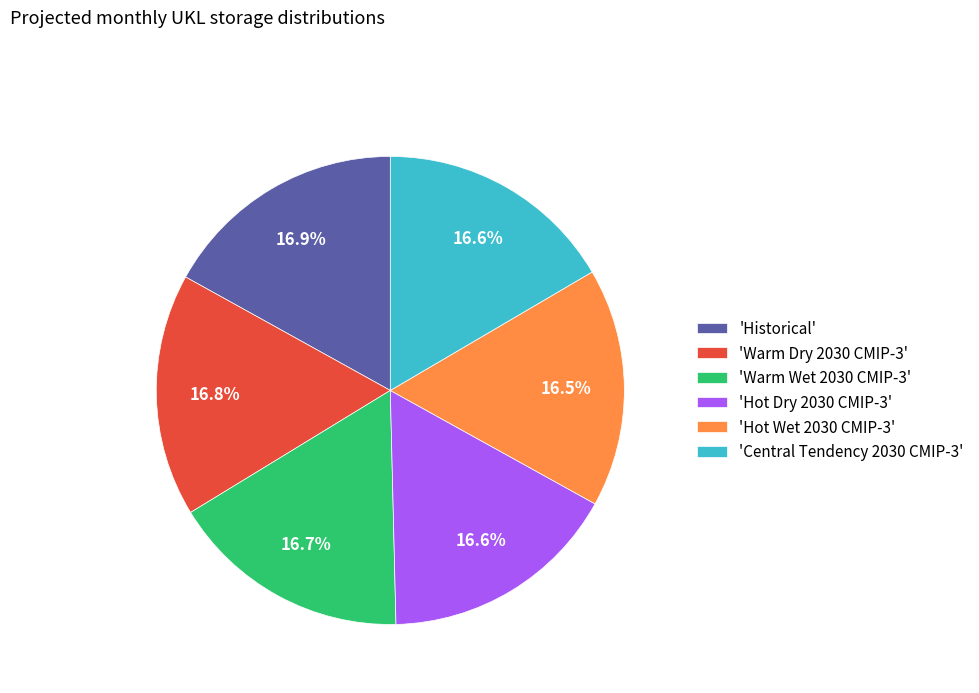

How many slices are in this pie chart?

6